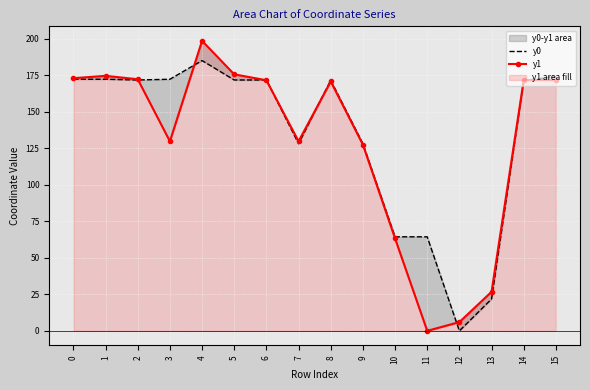

List the labels in order of y1 value, smallest first.

11, 12, 13, 10, 9, 3, 7, 8, 6, 14, 15, 2, 0, 1, 5, 4